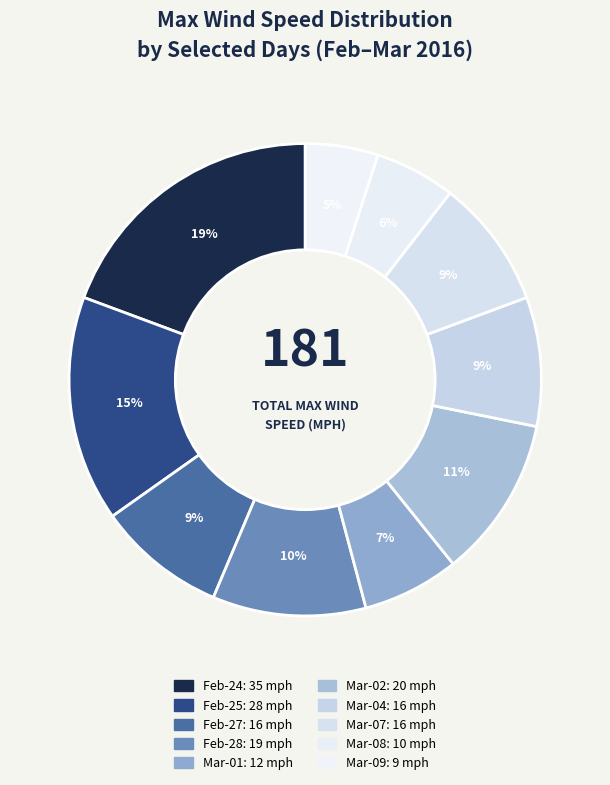

Is there any slice that represents more than half of the pie?

No